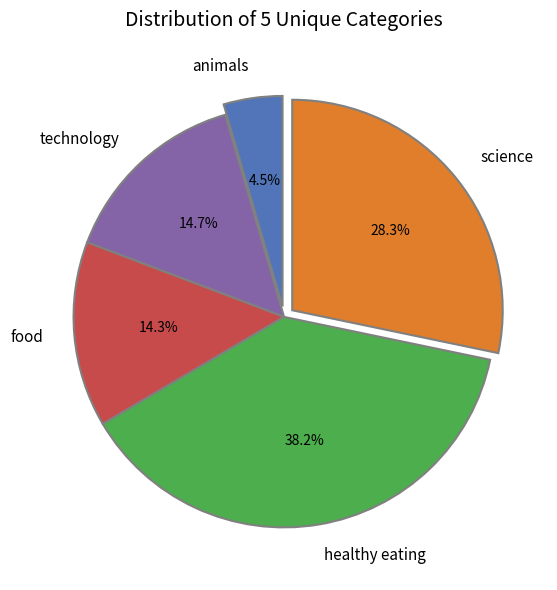

What portion of the pie excludes science?

71.7%